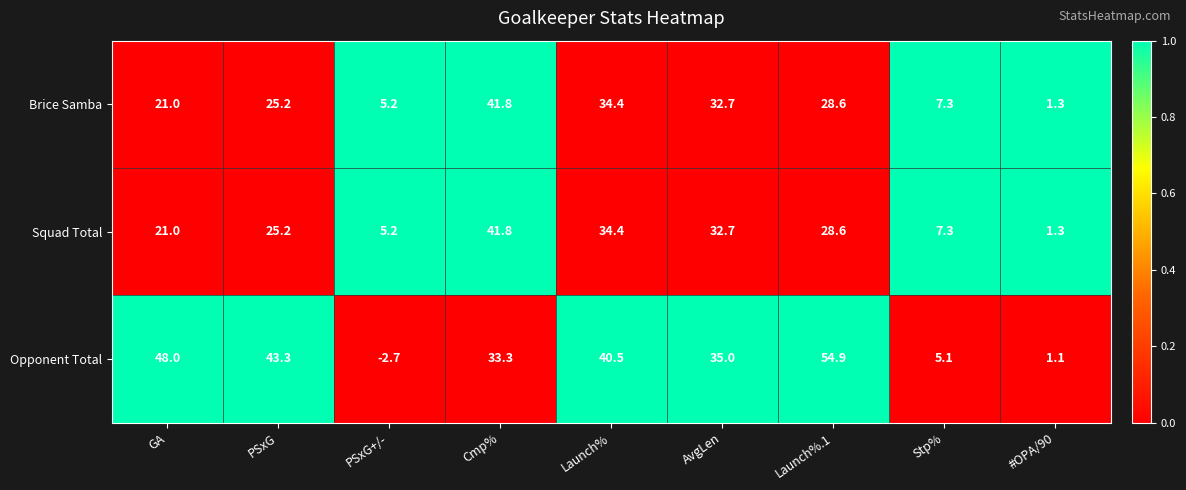

Reading right to left, what are all the values shown in this chart?

Brice Samba: #OPA/90=1.3	Stp%=7.3	Launch%.1=28.6	AvgLen=32.7	Launch%=34.4	Cmp%=41.8	PSxG+/-=5.2	PSxG=25.2	GA=21.0
Squad Total: #OPA/90=1.3	Stp%=7.3	Launch%.1=28.6	AvgLen=32.7	Launch%=34.4	Cmp%=41.8	PSxG+/-=5.2	PSxG=25.2	GA=21.0
Opponent Total: #OPA/90=1.1	Stp%=5.1	Launch%.1=54.9	AvgLen=35.0	Launch%=40.5	Cmp%=33.3	PSxG+/-=-2.7	PSxG=43.3	GA=48.0